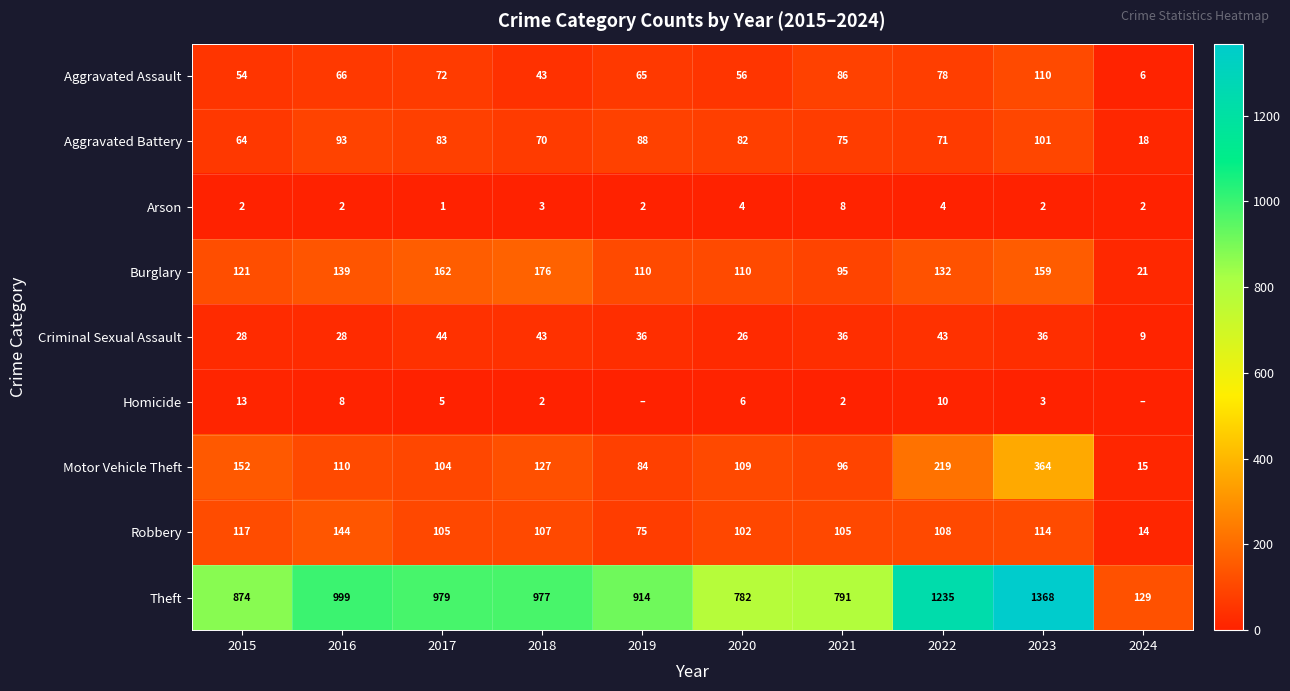

What is the greatest value displayed?

1368